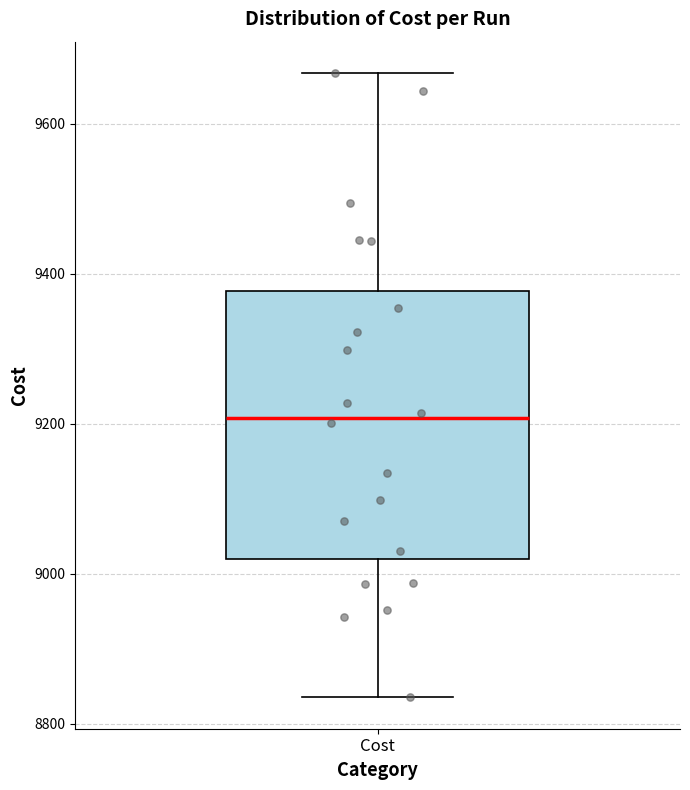

Where does the median line of the box for Cost sit on the y-axis? The values are not printed on the chart, so give them approximately, as read against the axis.

9200